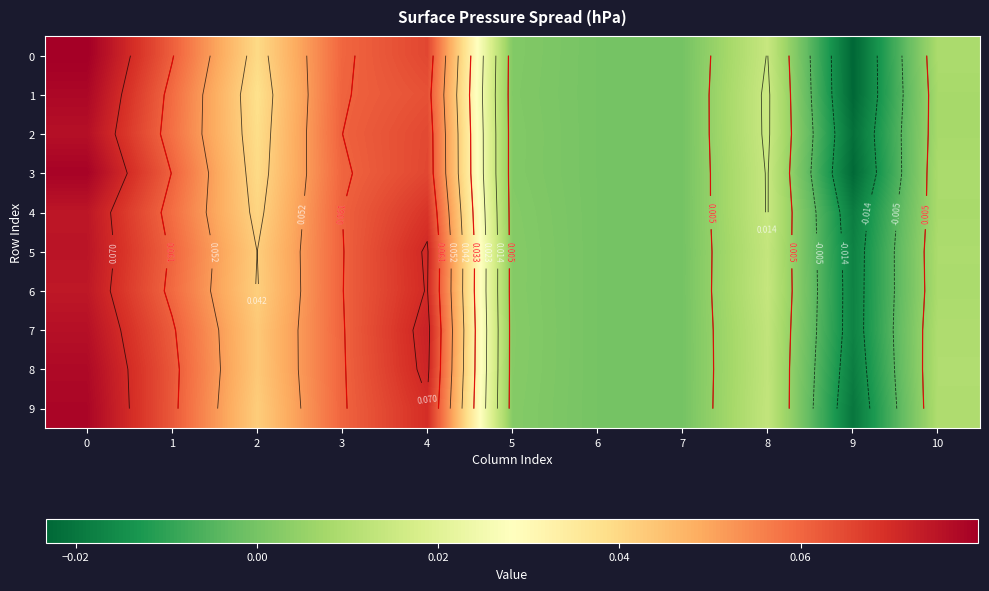

What is the sum of the 8 values at 8 and 4?

0.1